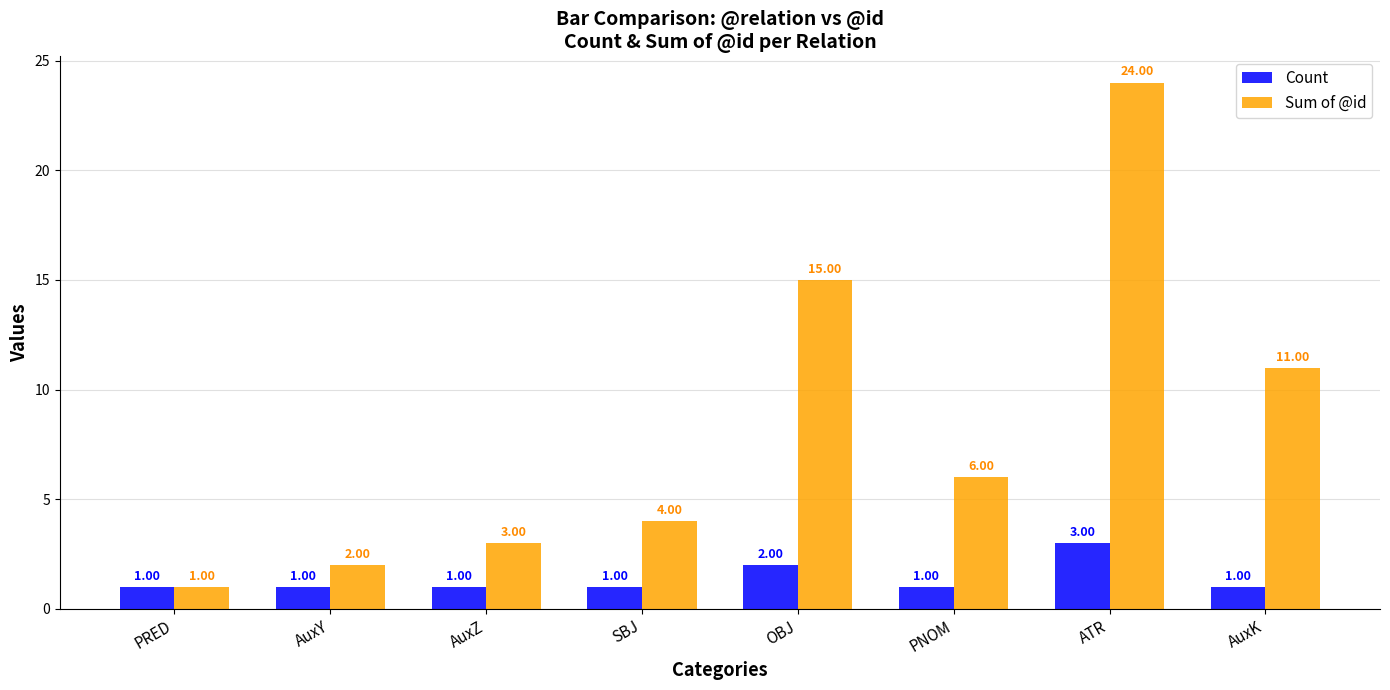

What is the difference between the highest and lowest values at PNOM?

5